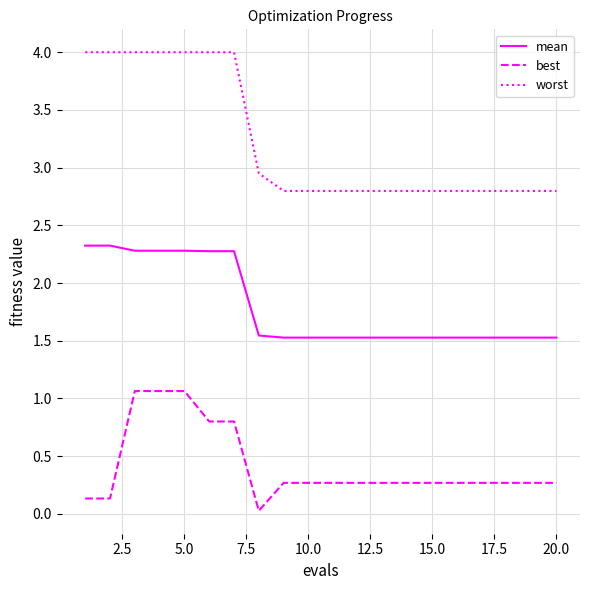

How many lines are shown in the chart?

3